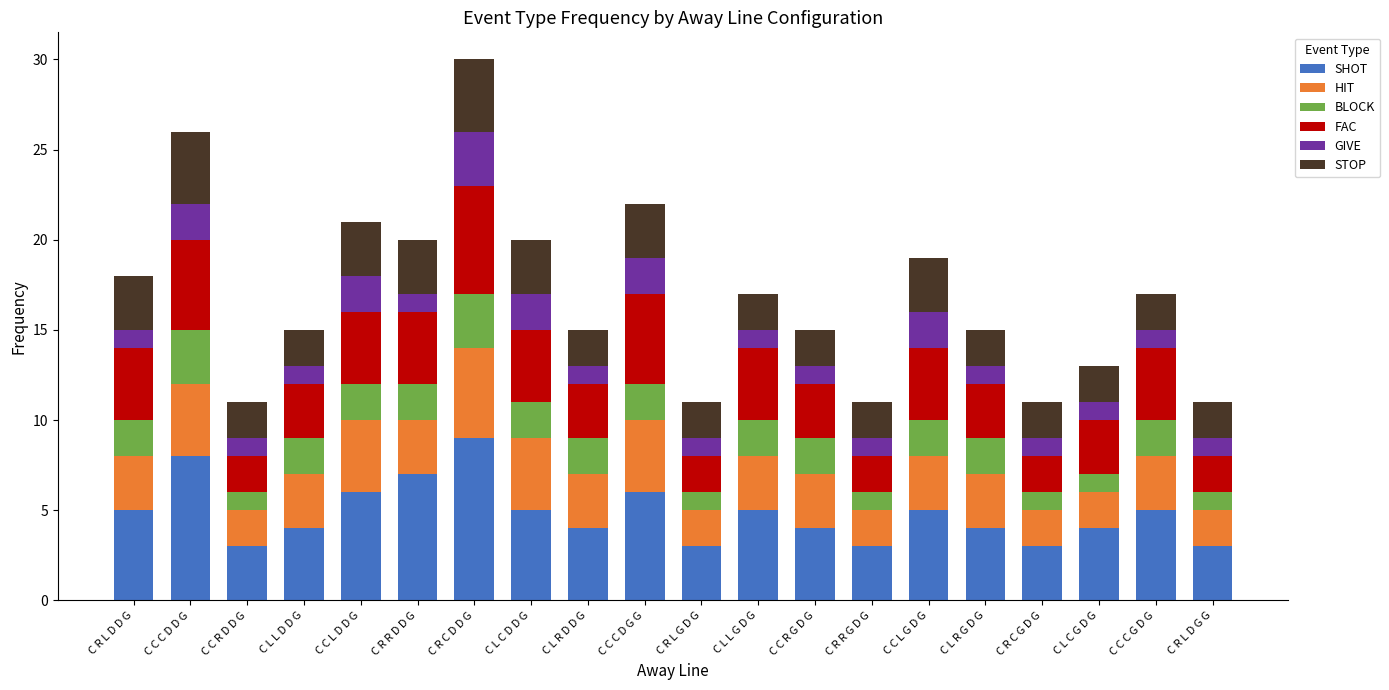

True or false: SHOT has a value of 5 at C C C G D G.

True